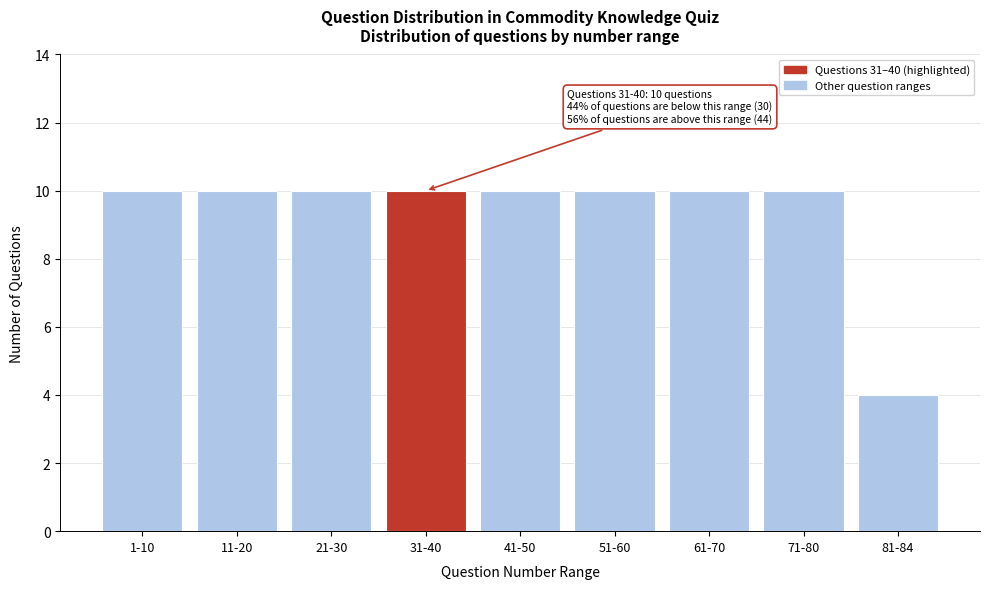

Reading left to right, list all the values displayed in this chart.

1-10=10	11-20=10	21-30=10	31-40=10	41-50=10	51-60=10	61-70=10	71-80=10	81-84=4